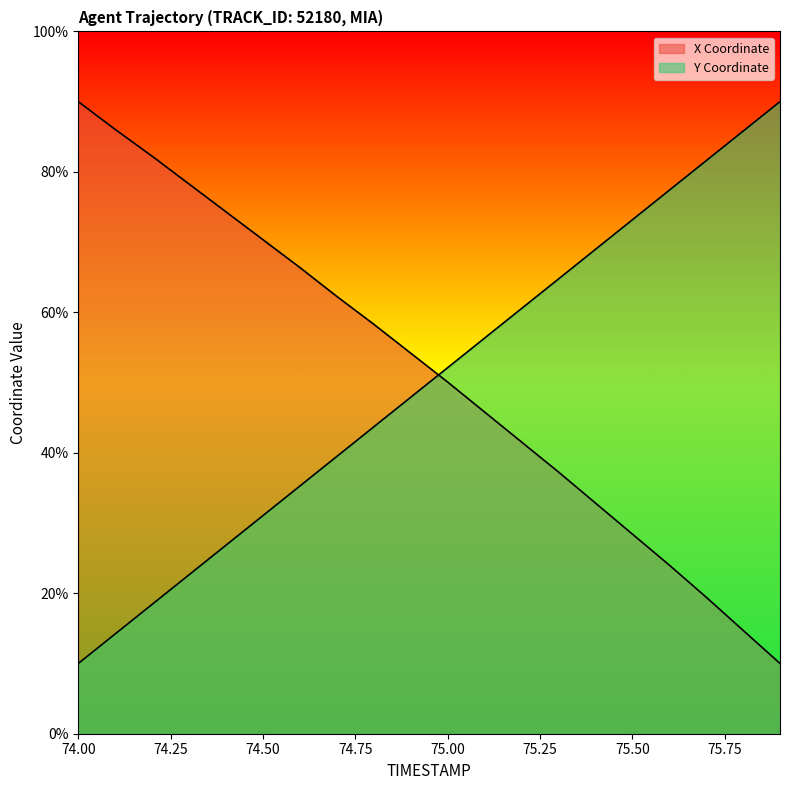

What value does the X series have at 74.5?

70.3